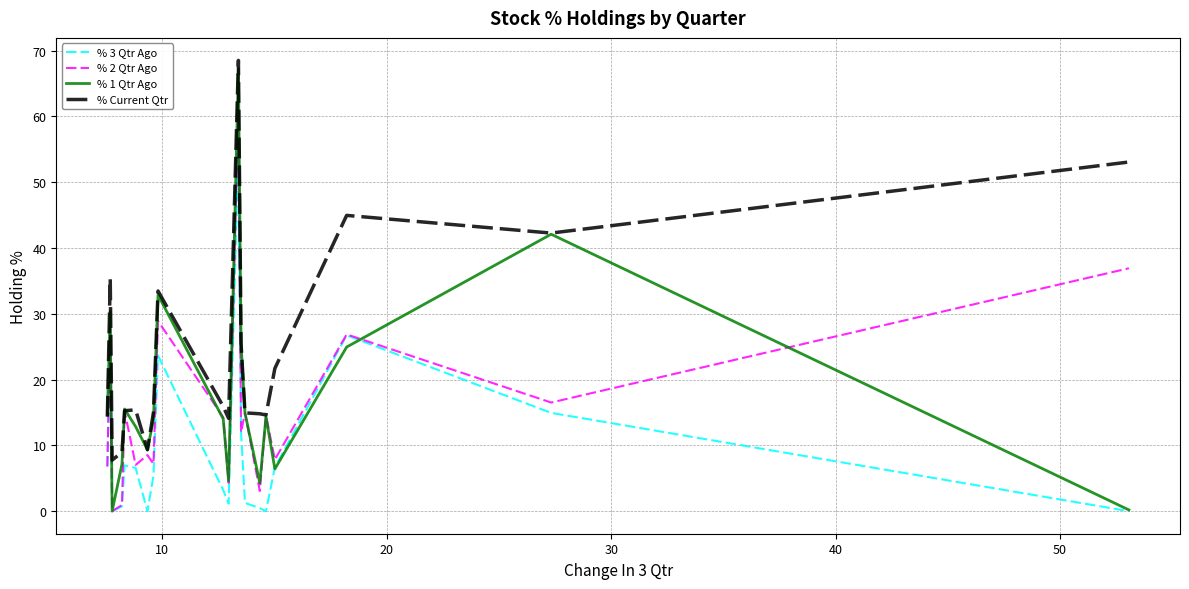

What is the sum of all % 2 Qtr Ago values?

314.6